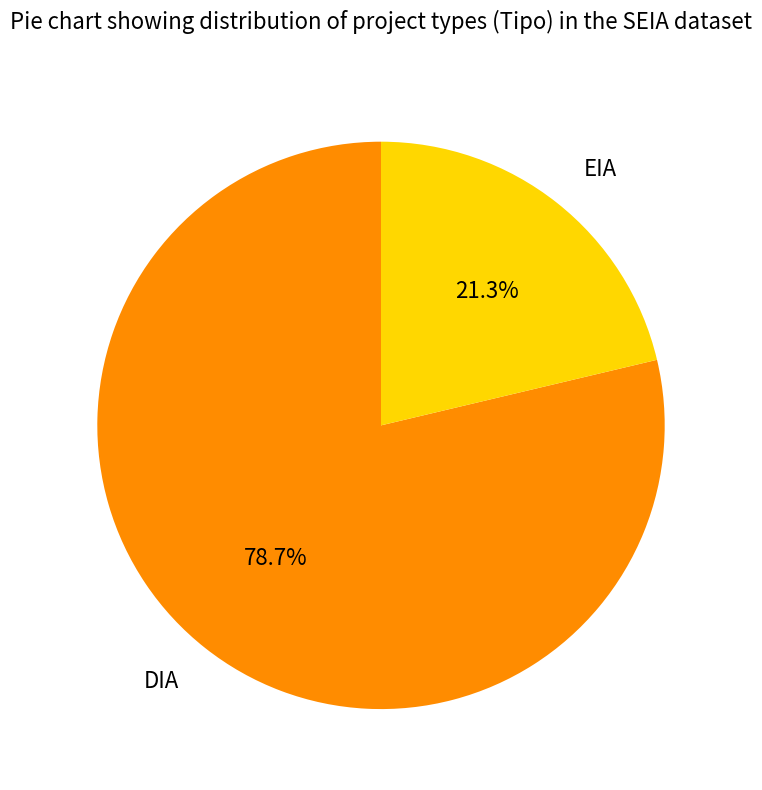

The DIA slice represents 79% of the pie. True or false?

True